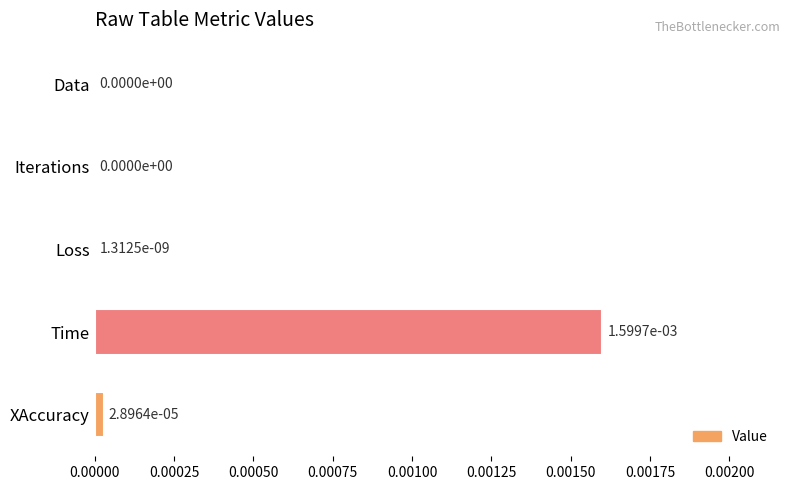

Is it true that the value at XAccuracy is 0.0?

True